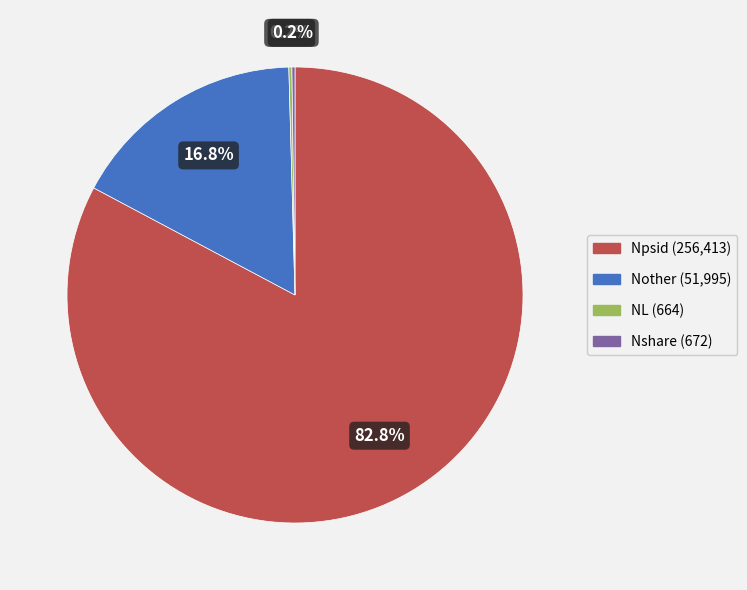

To the nearest percent, what is the difference between the Npsid and Nother slice percentages?

66%